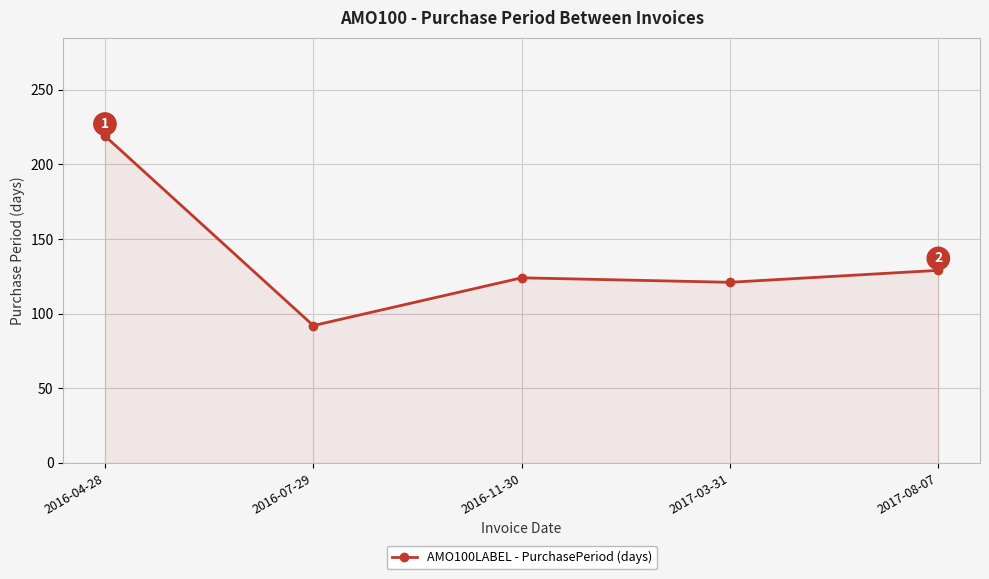

True or false: the data shows 52 at 2017-03-31.

False